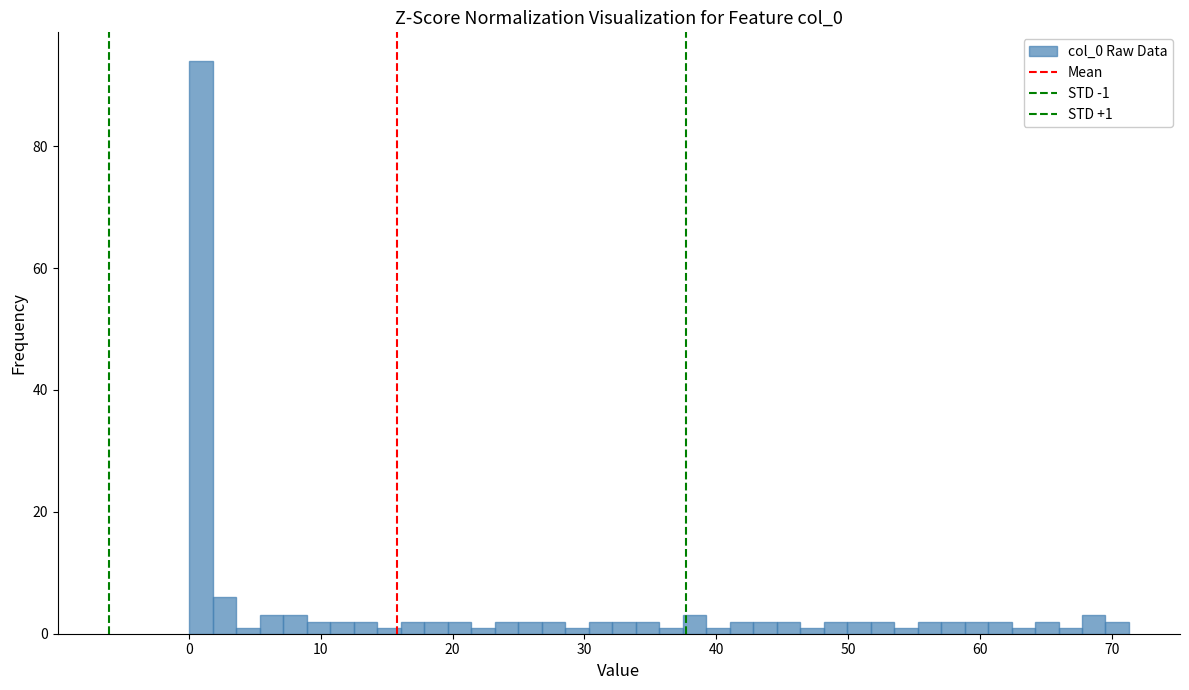

Around what value on the x-axis is the tallest bar? Give the approximate position of its centre, as read against the axis.

1